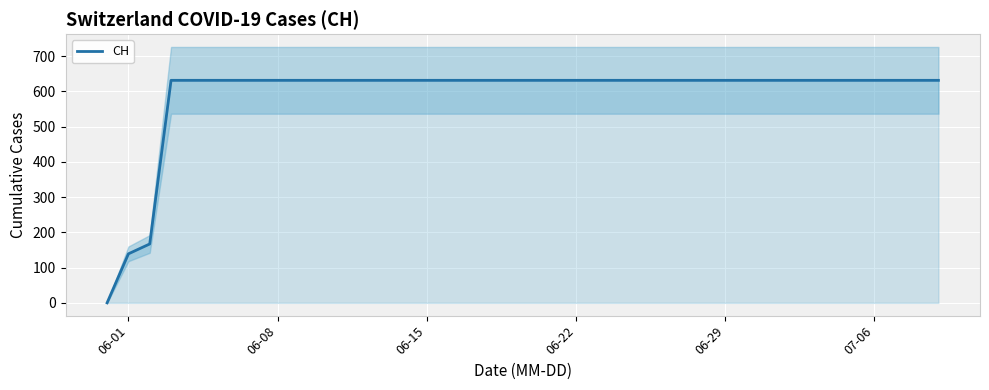

True or false: CH has a value of 932 at 06-29.

False